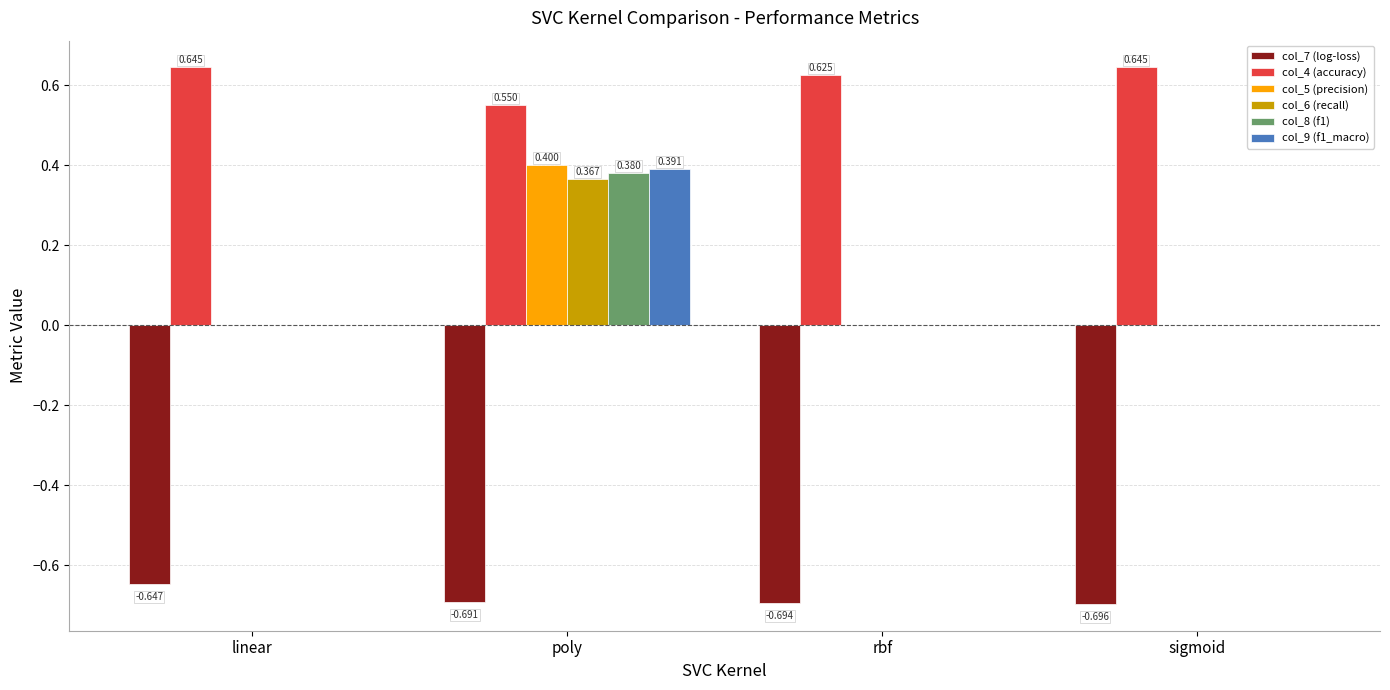

What are all the series names shown in the legend?

col_7 (log-loss), col_4 (accuracy), col_5 (precision), col_6 (recall), col_8 (f1), col_9 (f1_macro)